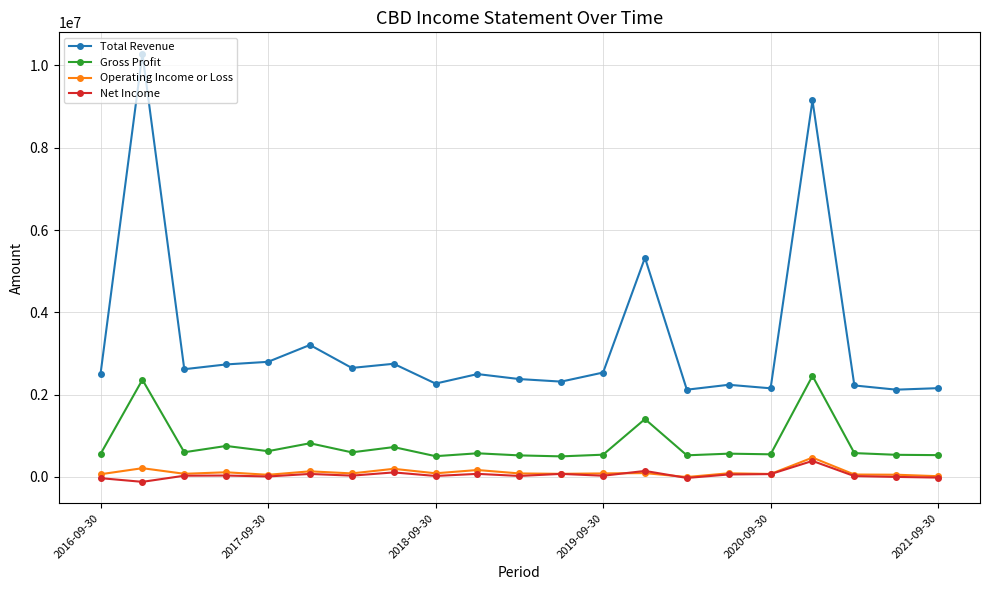

What is the value of the Total Revenue point at the 7th from the left?

2648800